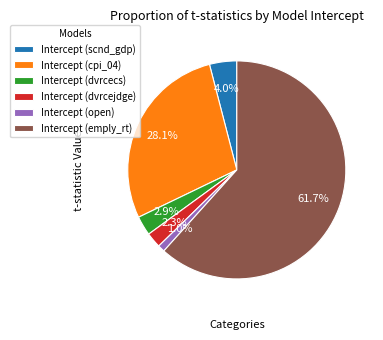

Which category has the biggest portion of the pie?

Intercept (emply_rt)